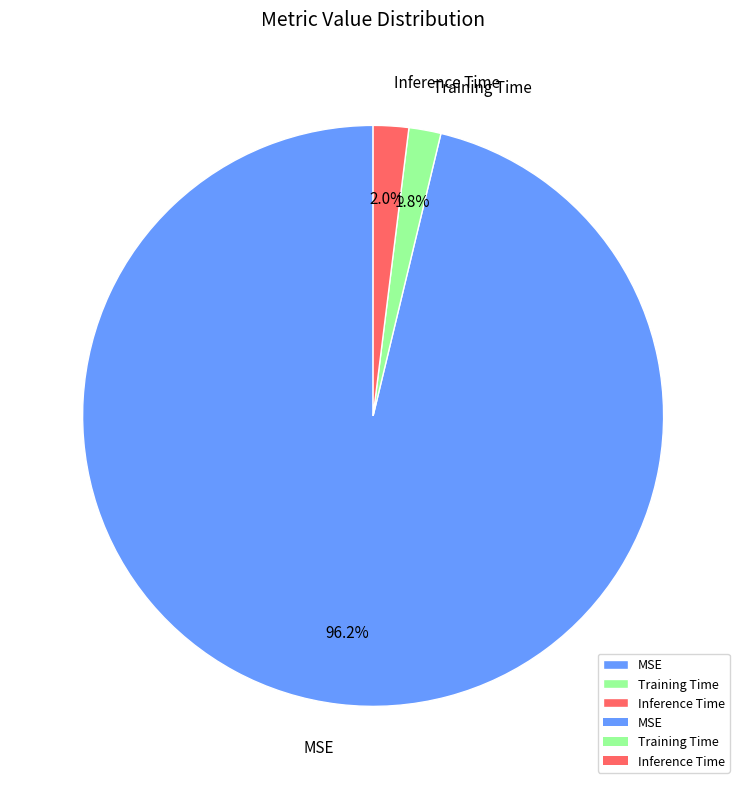

How many segments does this pie chart have?

3